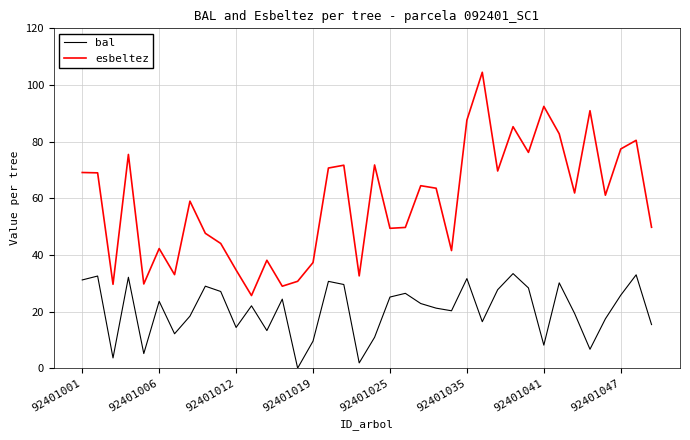

List the series in order of their peak value, lowest first.

bal, esbeltez